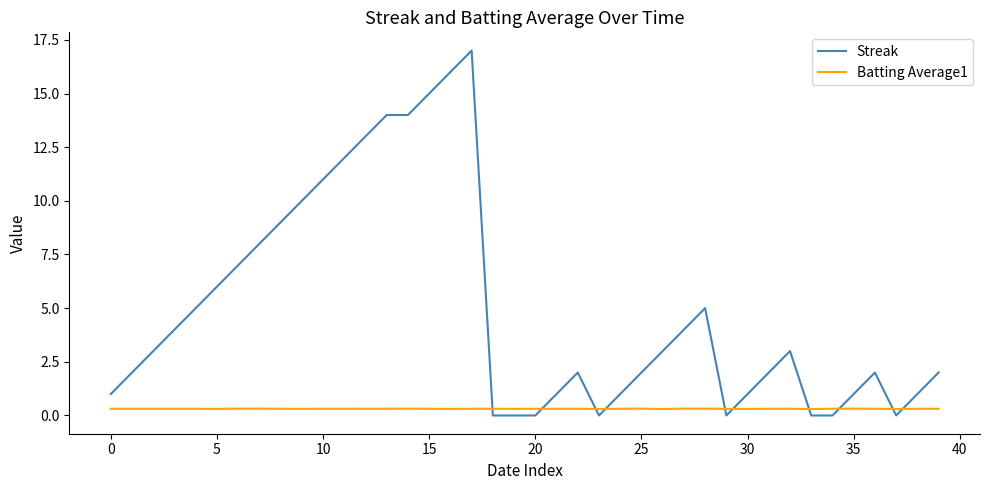

What is the maximum value shown in the chart?

17.0